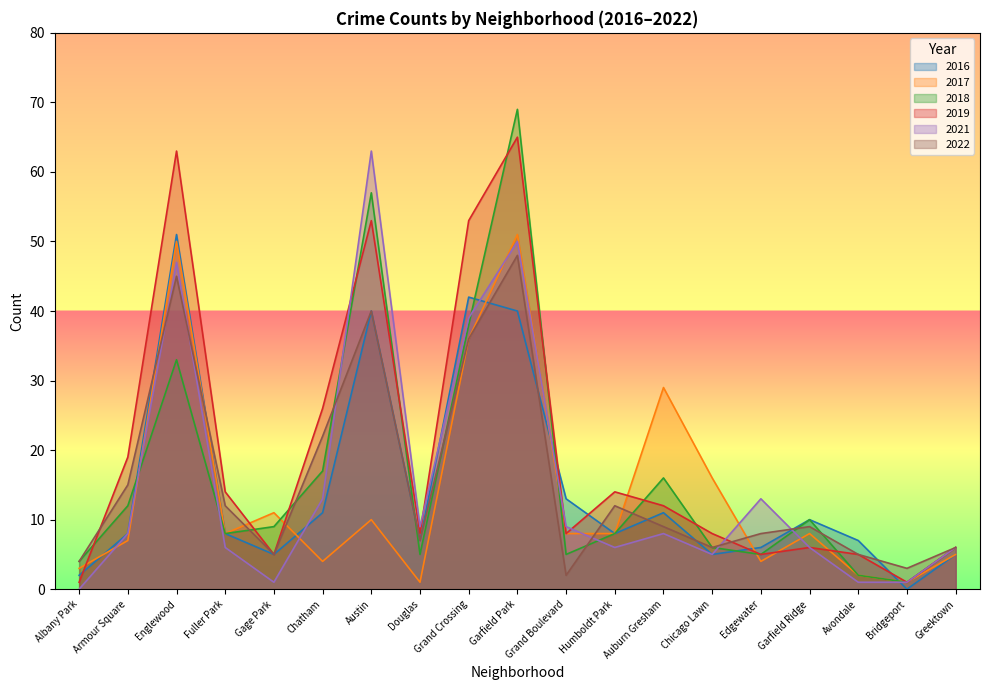

Rank the categories by 2021 value from highest to lowest.

Austin, Garfield Park, Englewood, Grand Crossing, Chatham, Edgewater, Douglas, Grand Boulevard, Armour Square, Auburn Gresham, Fuller Park, Humboldt Park, Garfield Ridge, Greektown, Chicago Lawn, Gage Park, Avondale, Bridgeport, Albany Park